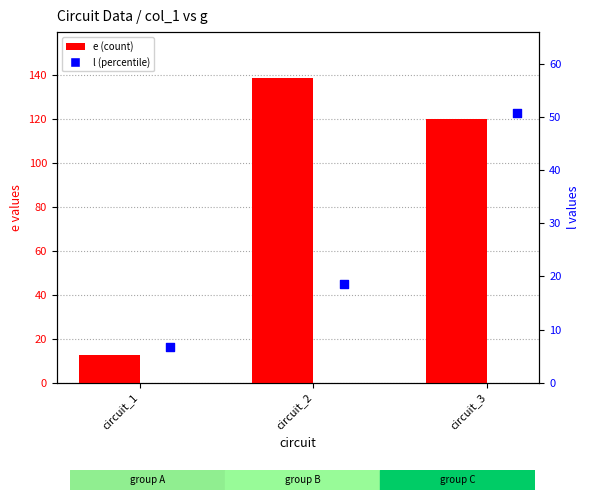

At how many categories does at least one series exceed 28?

2